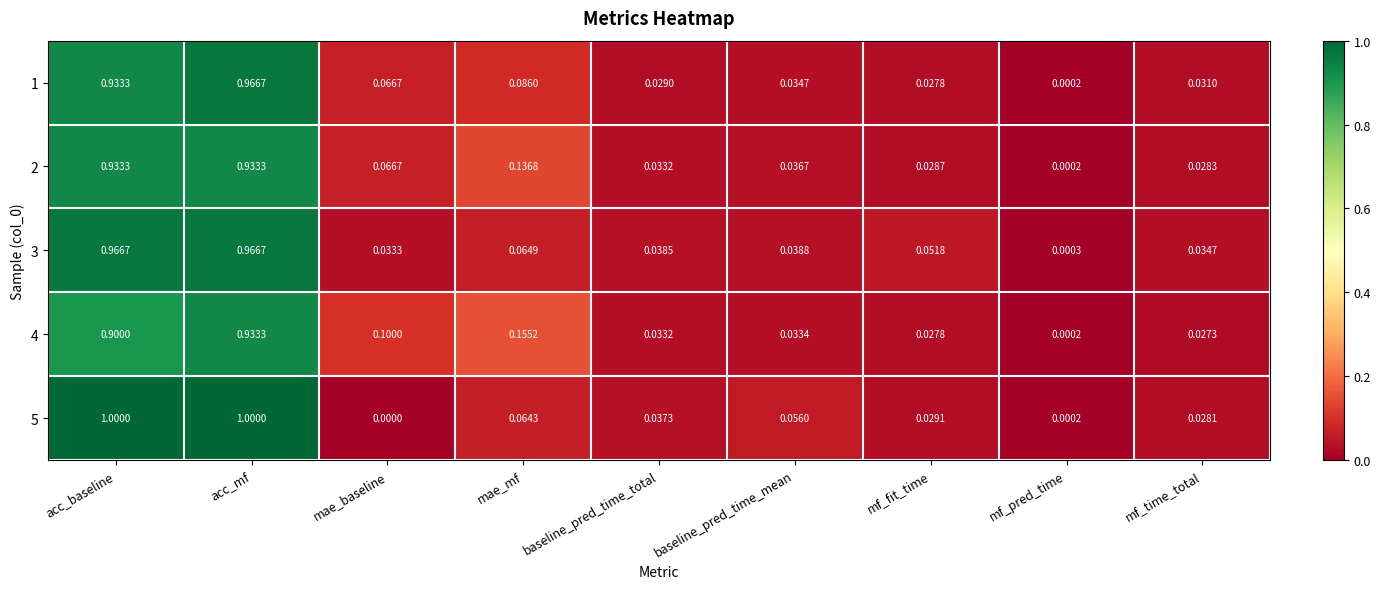

Rank the categories by 4 value from highest to lowest.

acc_mf, acc_baseline, mae_mf, mae_baseline, baseline_pred_time_mean, baseline_pred_time_total, mf_fit_time, mf_time_total, mf_pred_time